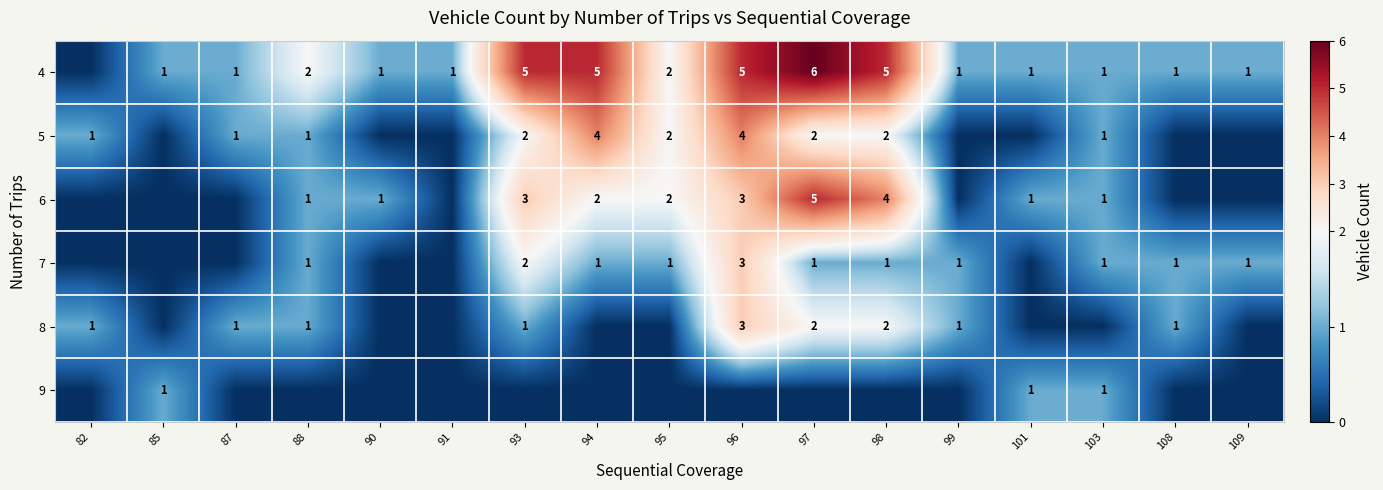

The value of 4 at 98 is 5. True or false?

True